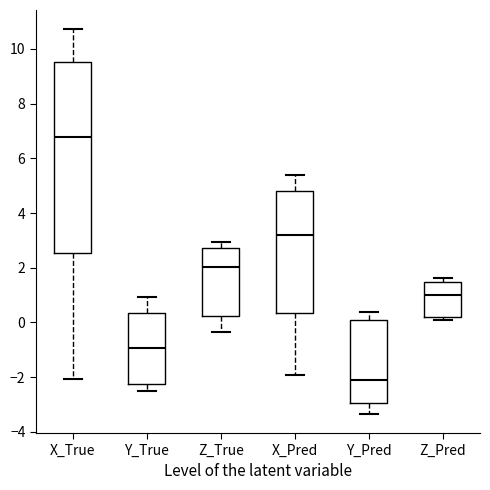

Which box has the highest median line?

X_True